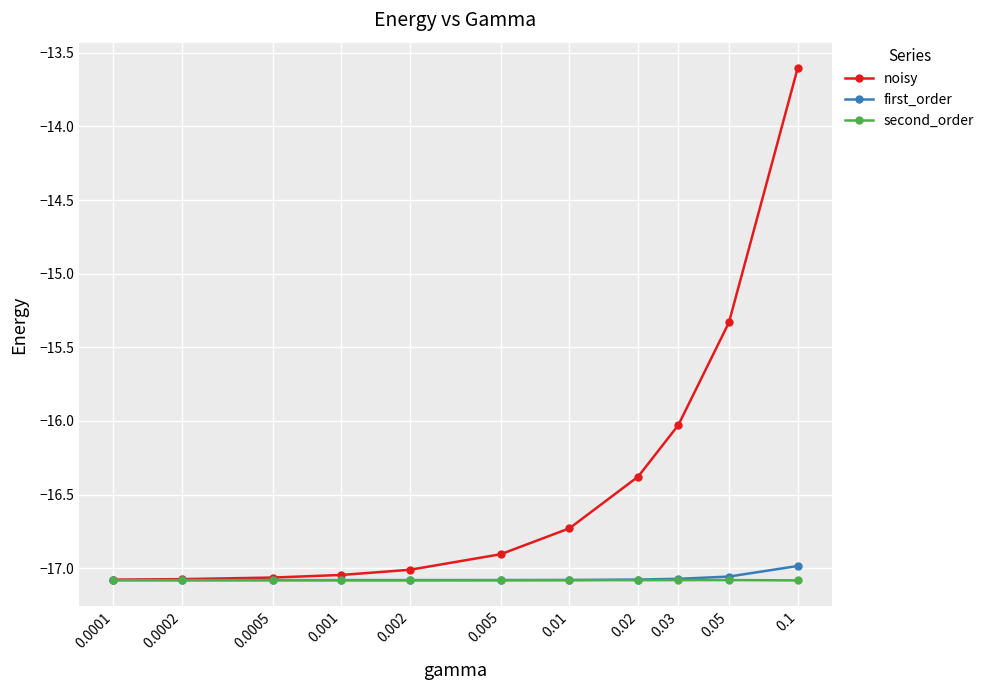

Which series has the largest range (max minus min)?

noisy